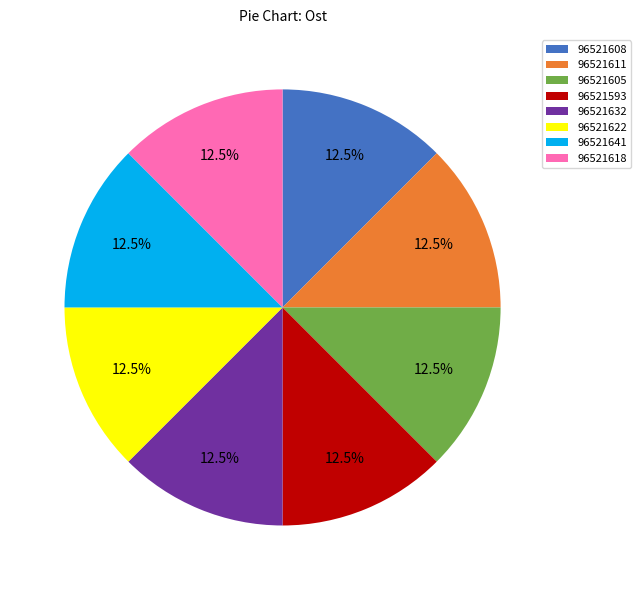

To the nearest percent, what is the average slice percentage?

12%